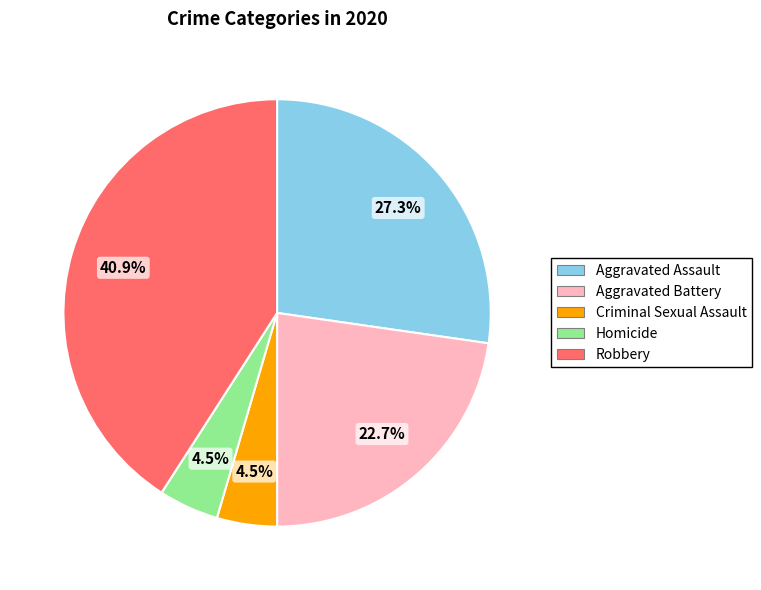

Which slice is the largest?

Robbery